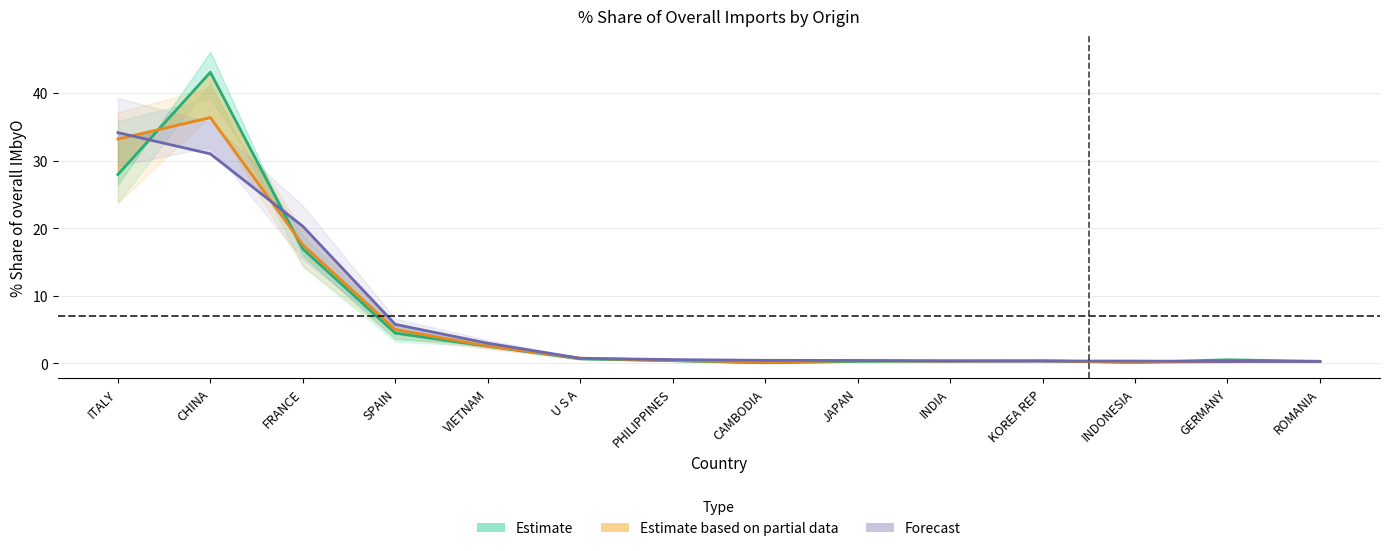

True or false: Estimate based on partial data (201812_% Share) has a value of 0.7 at KOREA REP.

False